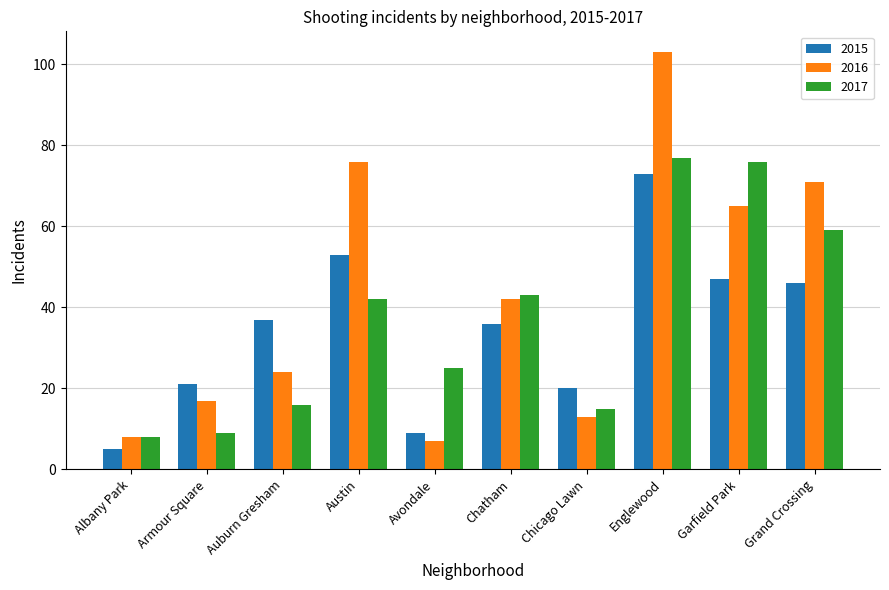

Count the number of data series in this chart.

3